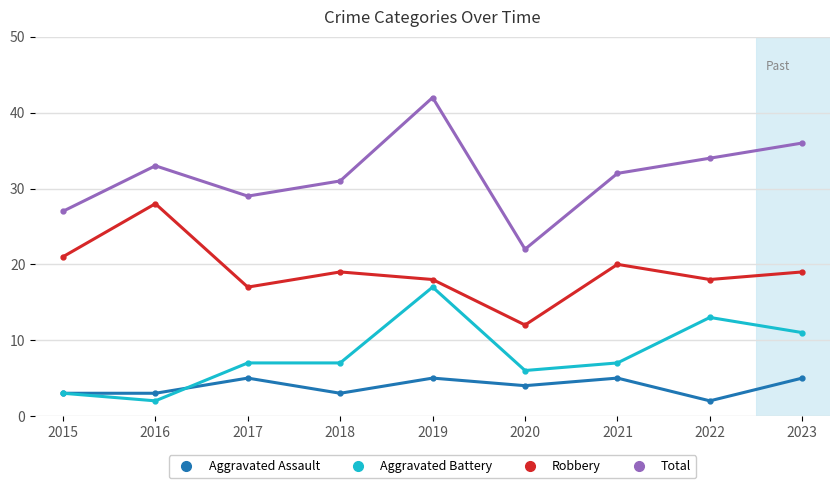

Which series has the largest total across all categories?

Total